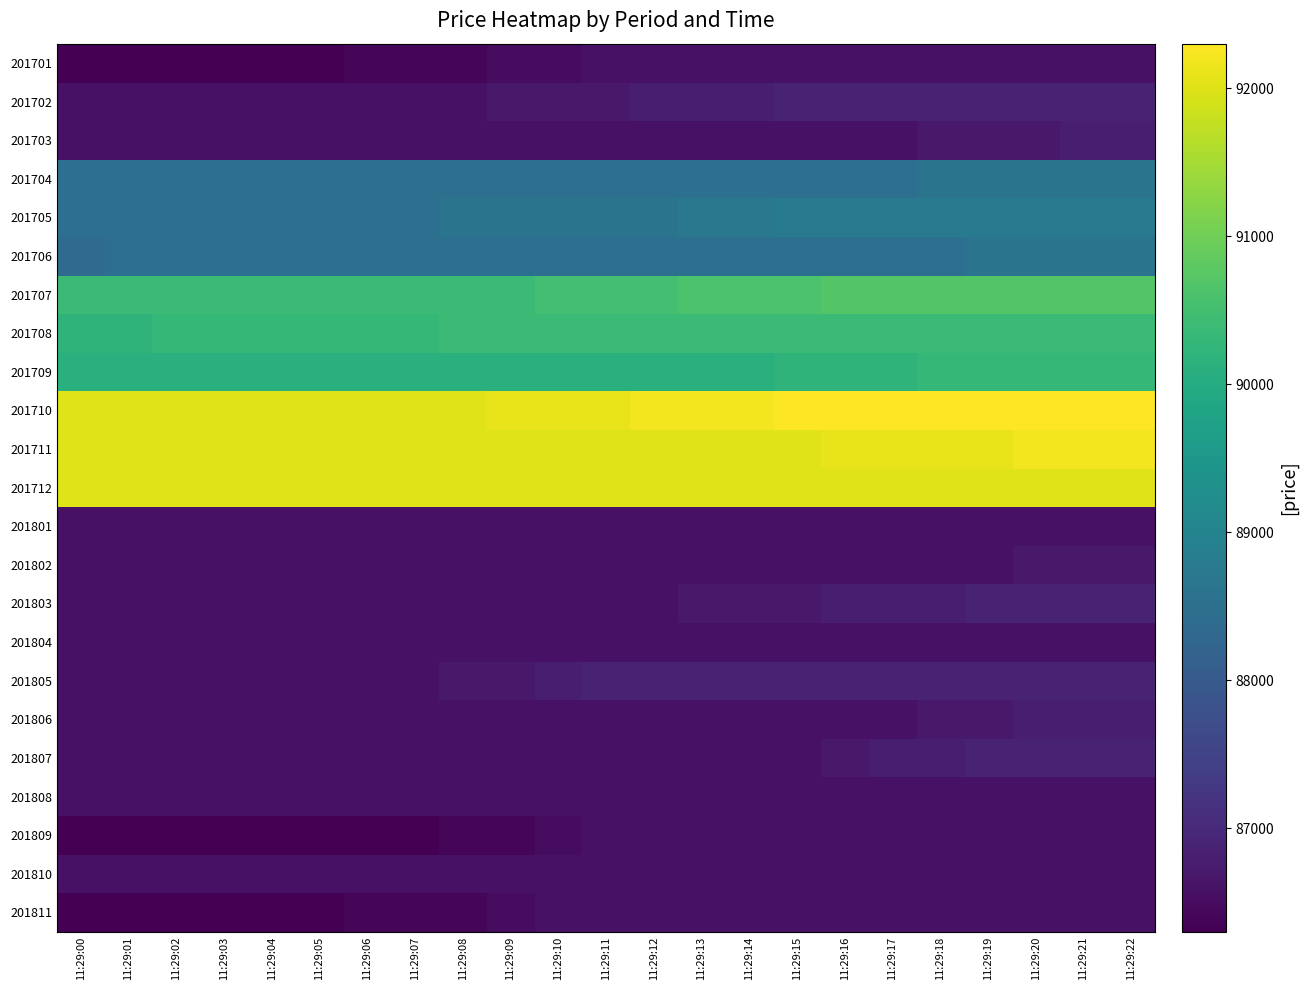

At which category is the sum across all series the highest?

11:29:21